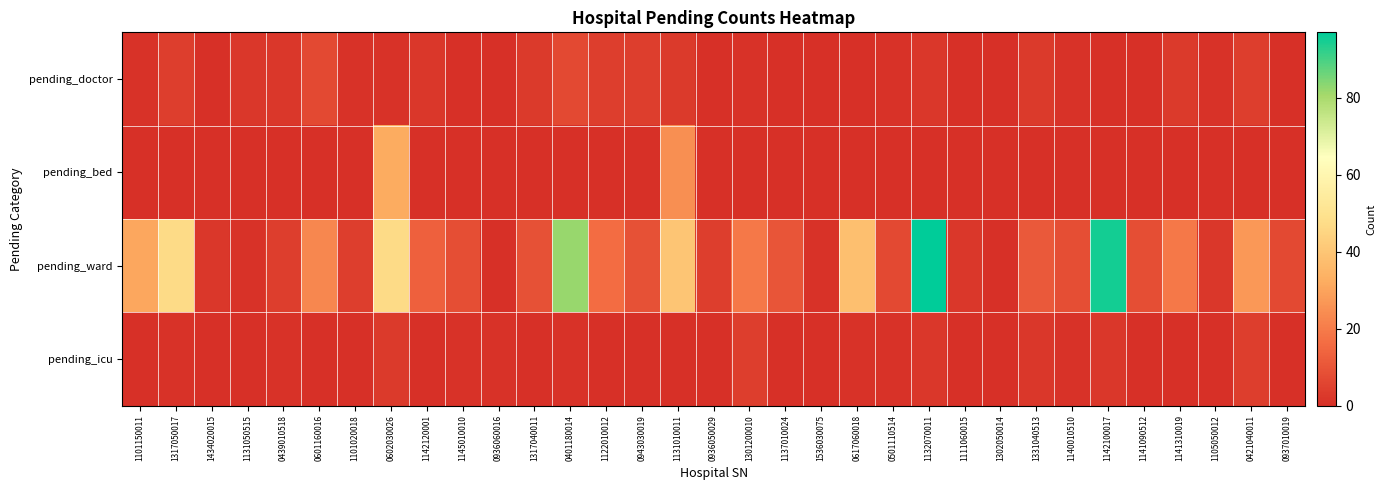

What is the greatest value displayed?

97